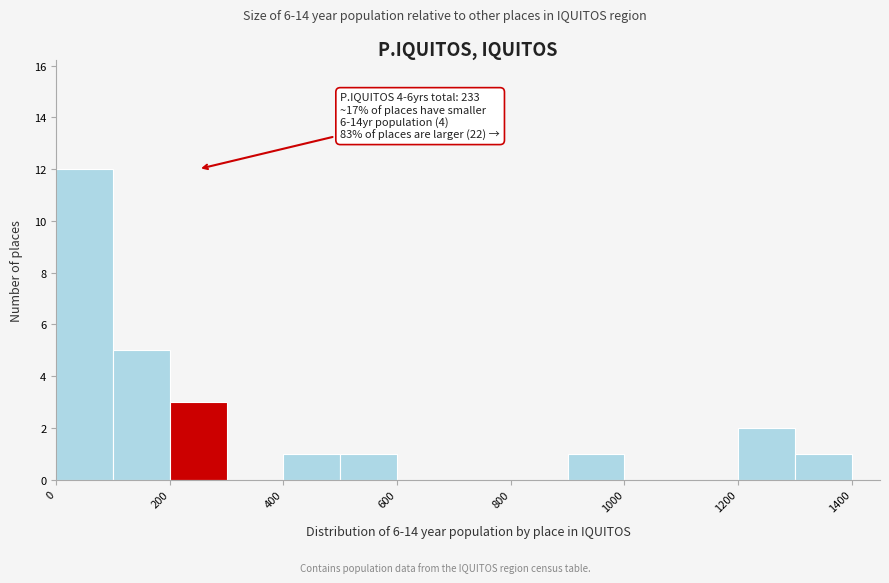

Which range on the x-axis has the tallest bar?

0 to 100